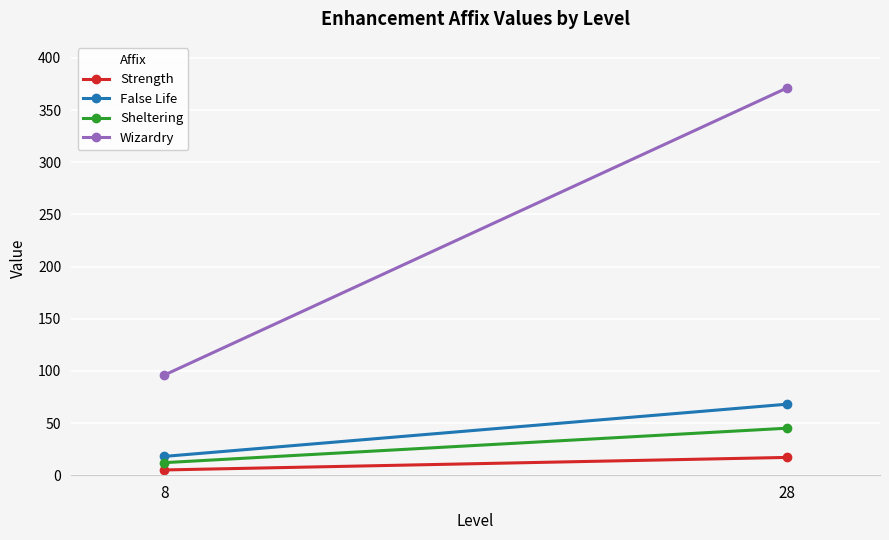

Reading left to right, what are all the values shown in this chart?

Strength: 5	17
False Life: 18	68
Sheltering: 12	45
Wizardry: 96	371